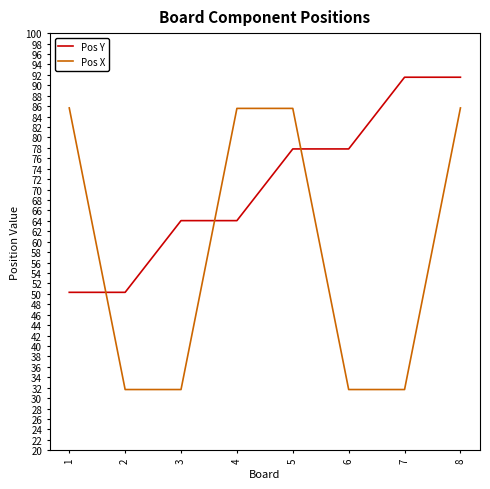

True or false: Pos X and Pos Y intersect in this chart.

True